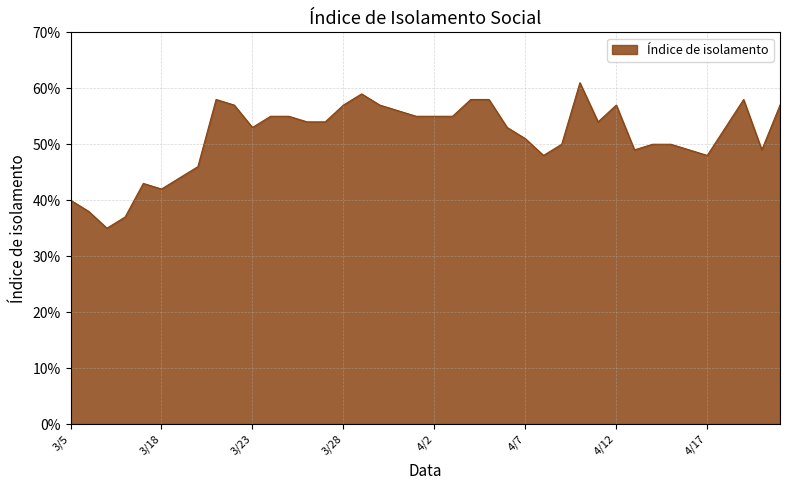

What is the maximum value shown in the chart?

0.6